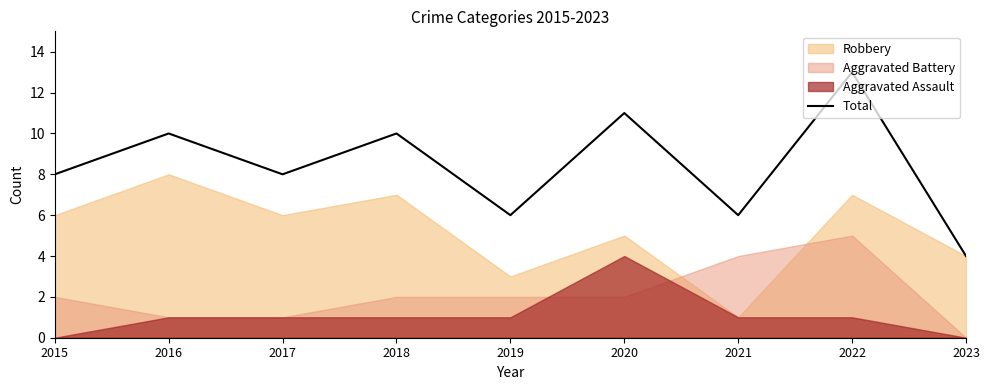

List the labels in order of value, smallest first.

2023, 2019, 2021, 2015, 2017, 2016, 2018, 2020, 2022